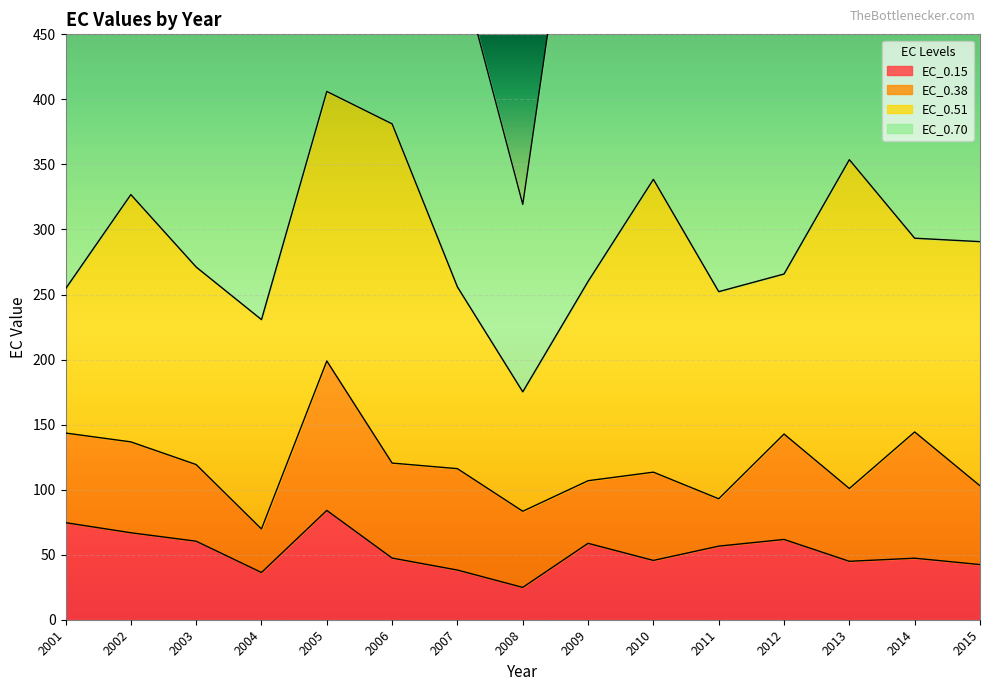

Which series has the largest total across all categories?

EC_0.70